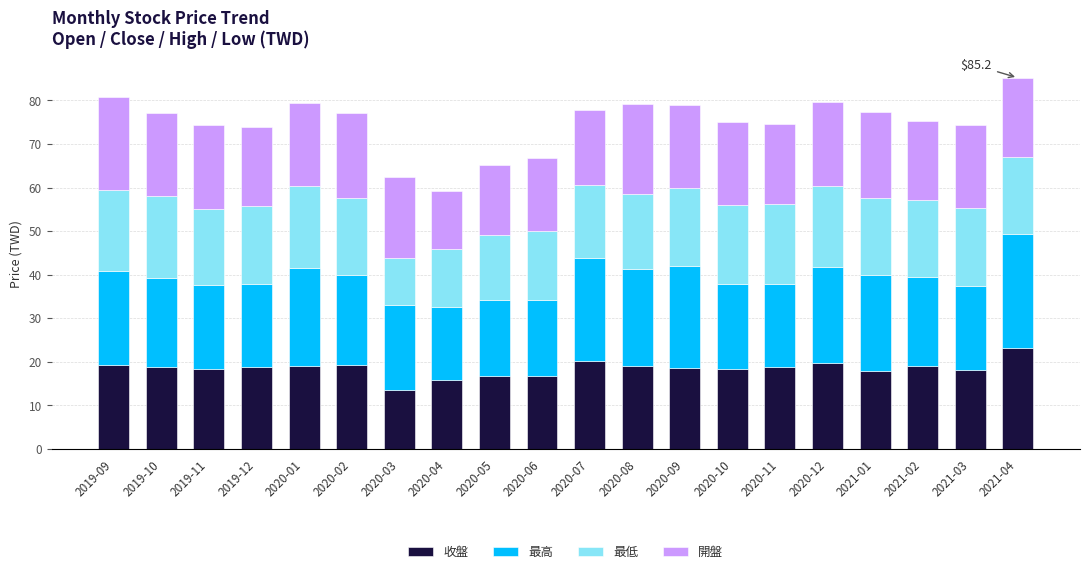

Are the bars grouped side by side (vs. stacked)?

No